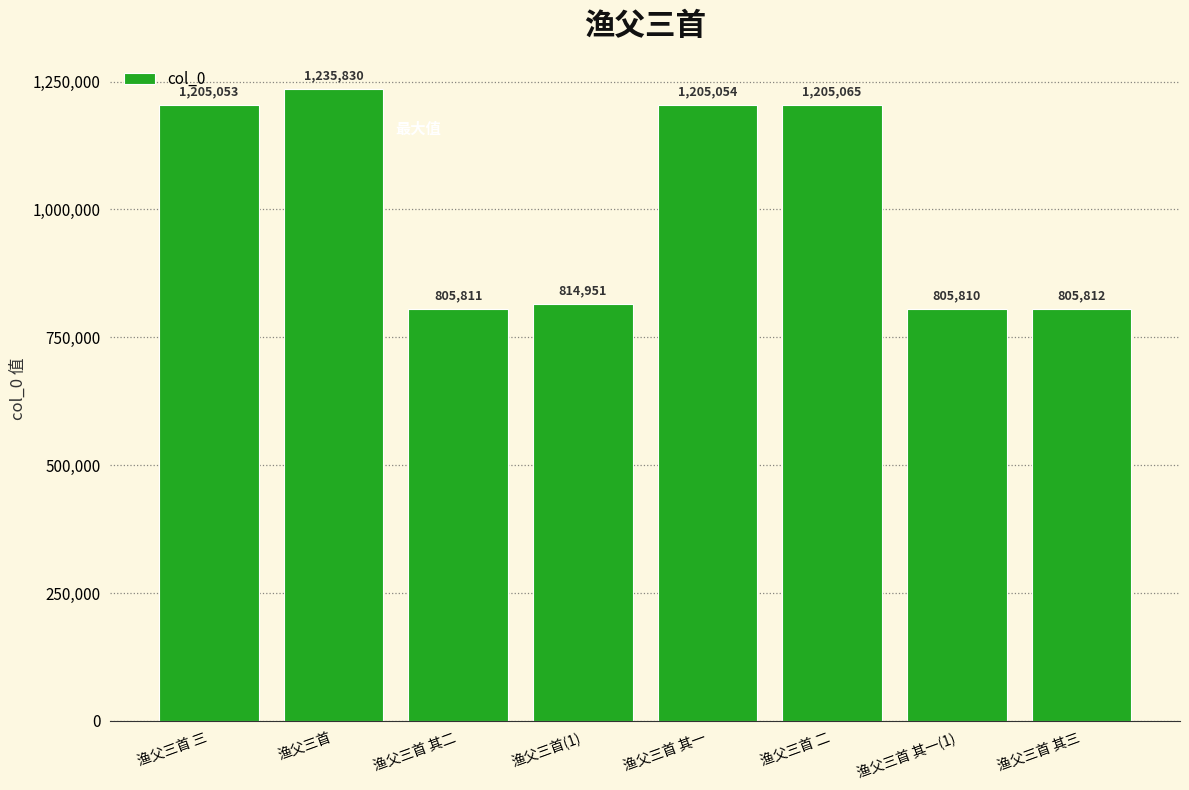

List the labels in order of value, smallest first.

渔父三首 其一(1), 渔父三首 其二, 渔父三首 其三, 渔父三首(1), 渔父三首 三, 渔父三首 其一, 渔父三首 二, 渔父三首